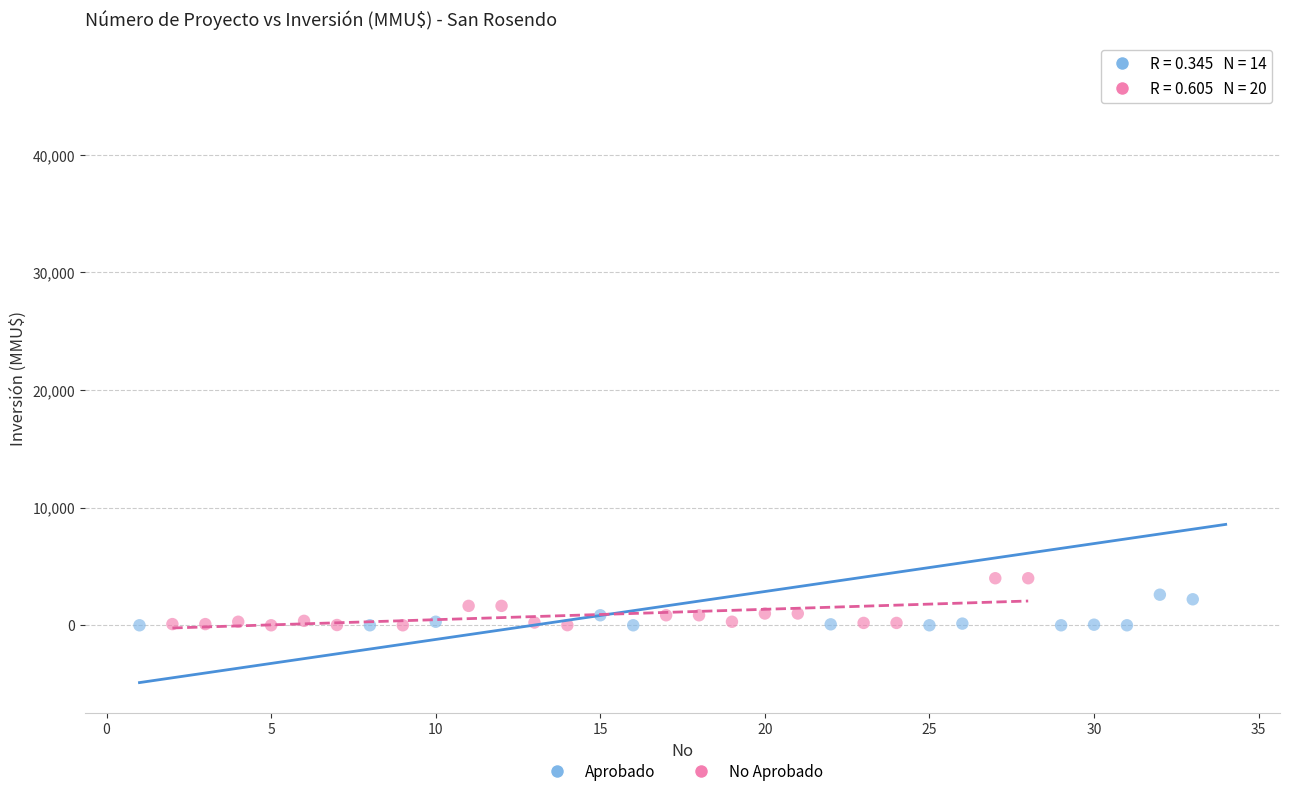

Which series has the largest Y range (max minus min)?

Aprobado